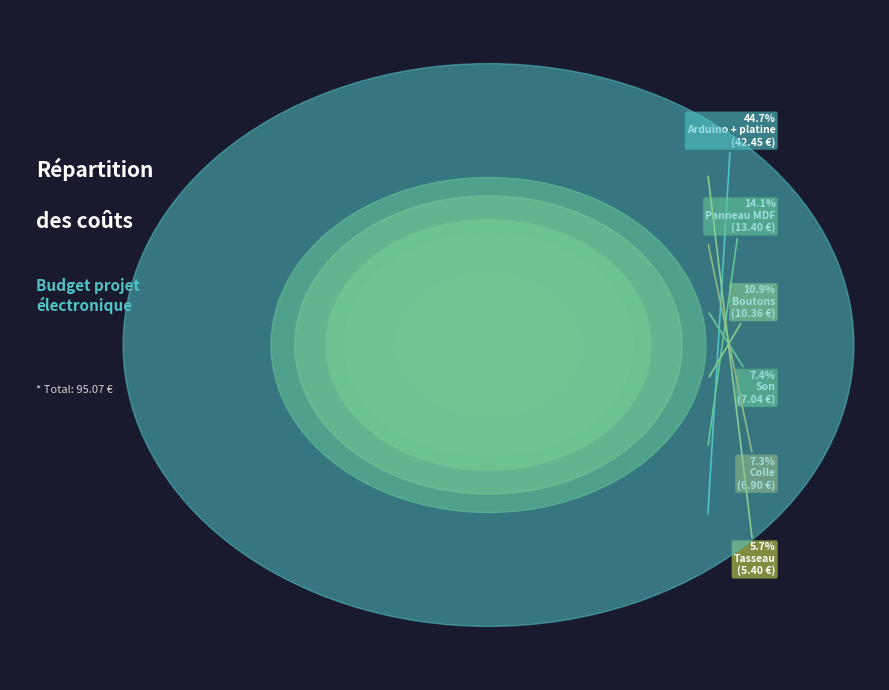

Rank the categories by value from highest to lowest.

Arduino + platine, Panneau MDF, Boutons, Son, Colle, Tasseau, Visserie diverse, Ecran LCD, Bouton start